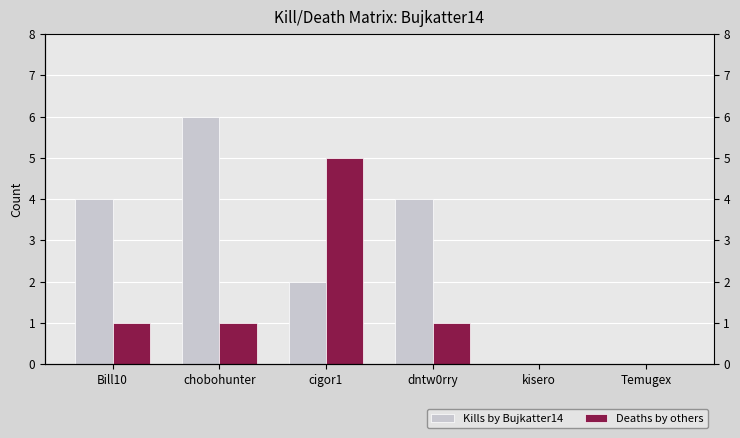

What is the average value of the Kills by Bujkatter14 series?

3